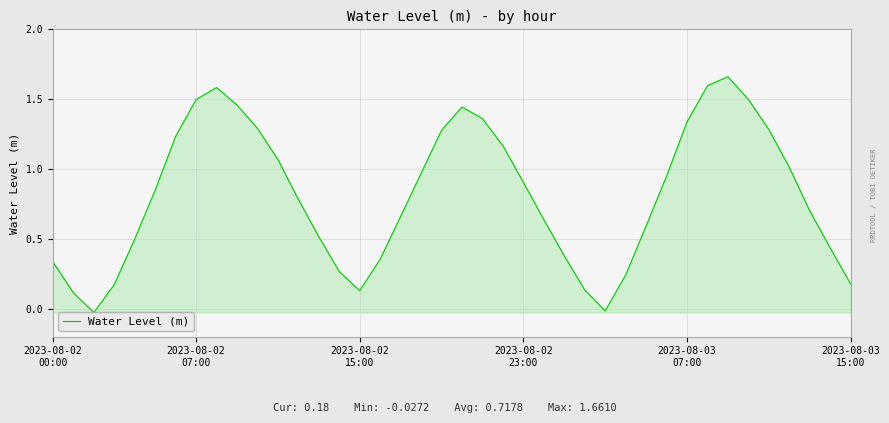

What is the difference between the second highest and second lowest values?

1.6